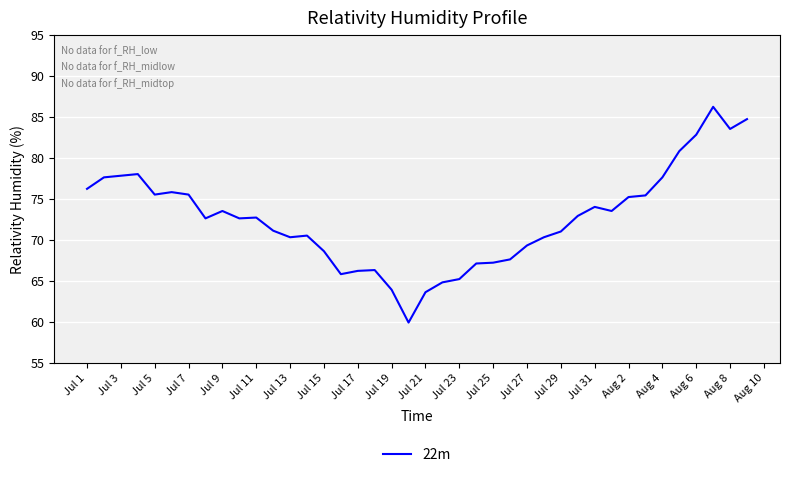

How many lines are shown in the chart?

1